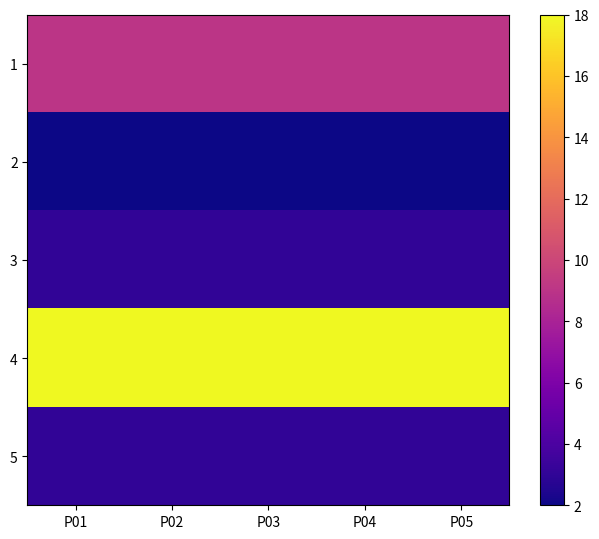

What is the maximum value shown in the chart?

18